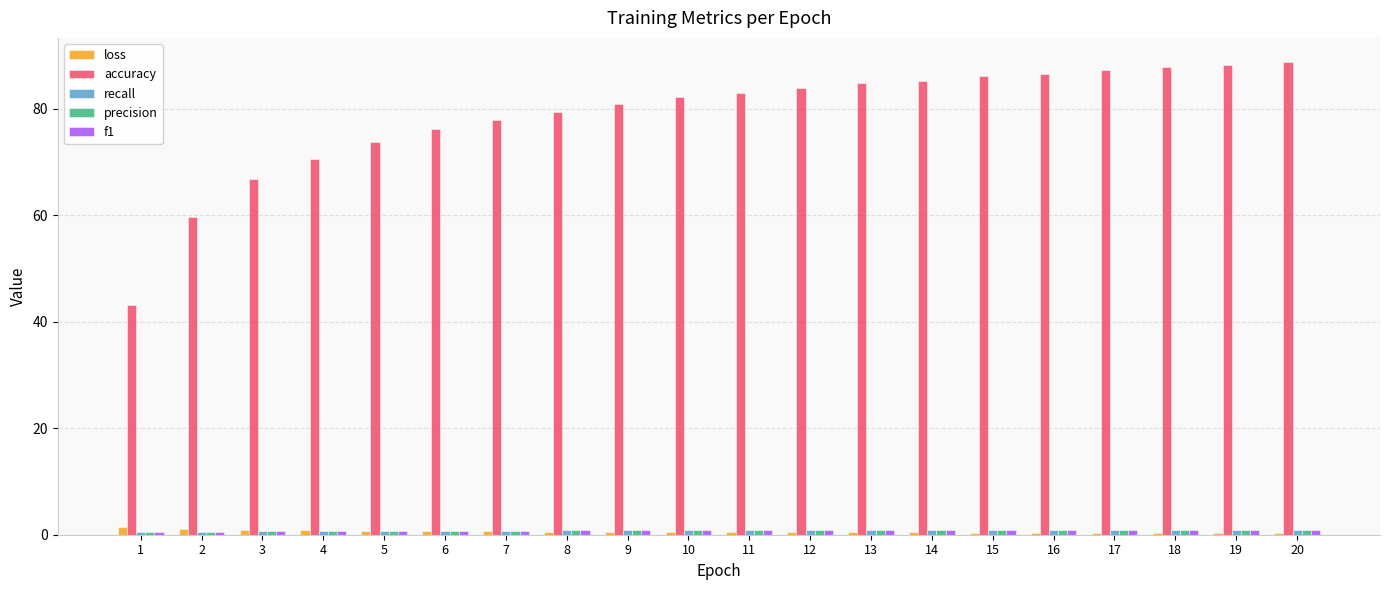

Which series has the largest total across all categories?

accuracy